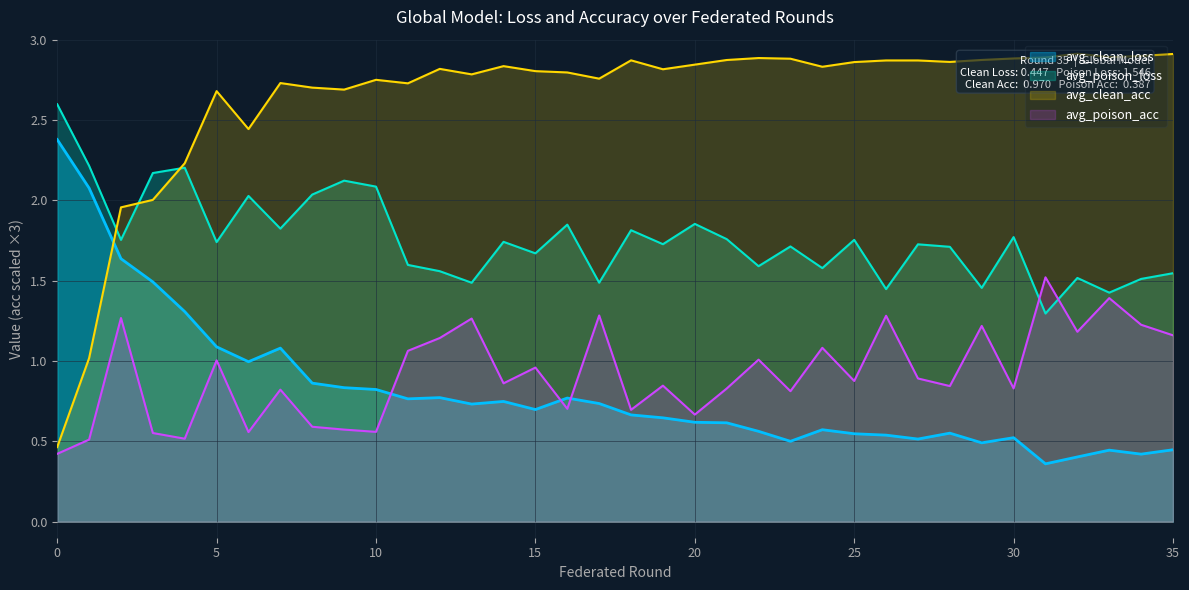

Where is the first local minimum for avg_clean_loss?

6